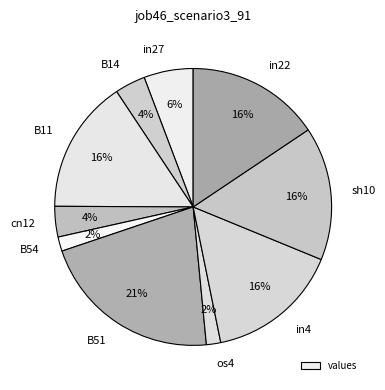

How many slices are in this pie chart?

10